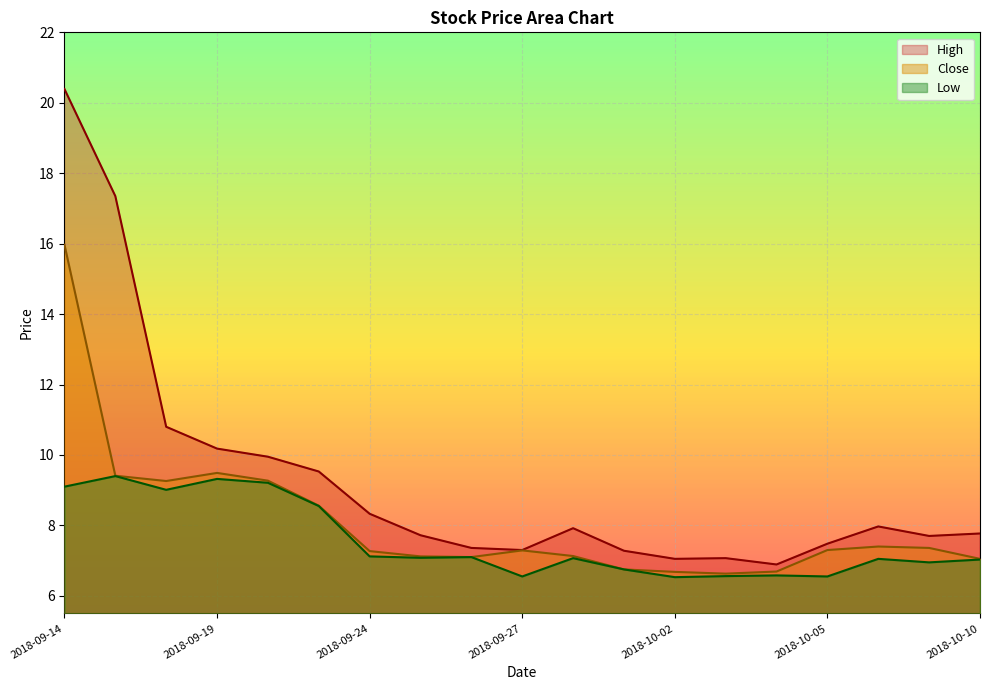

Is it true that High equals 10.2 at 2018-09-19?

True